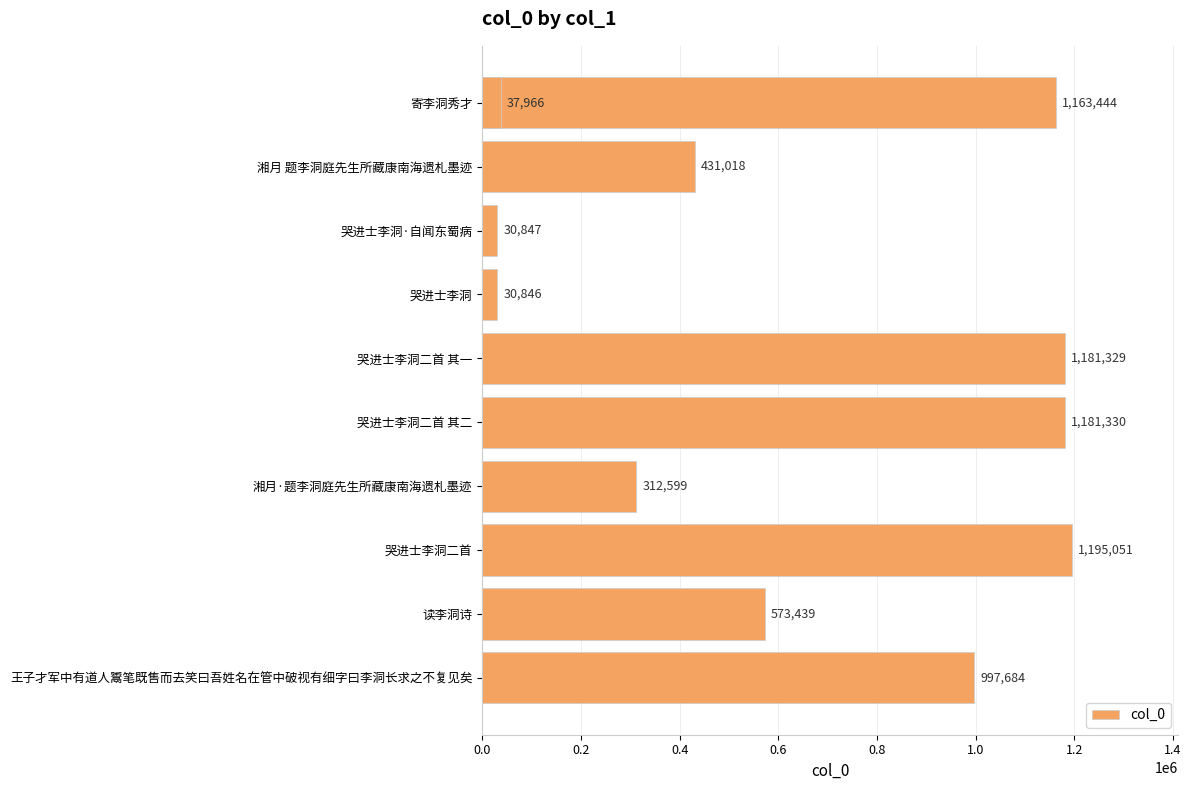

Reading left to right, extract all data points from this chart.

1163444	431018	30847	30846	1181329	1181330	312599	1195051	573439	37966	997684